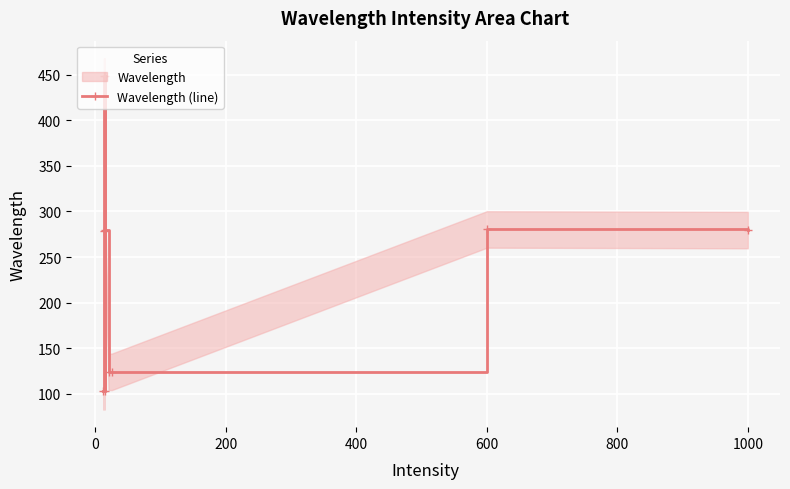

What is the average value?

246.8